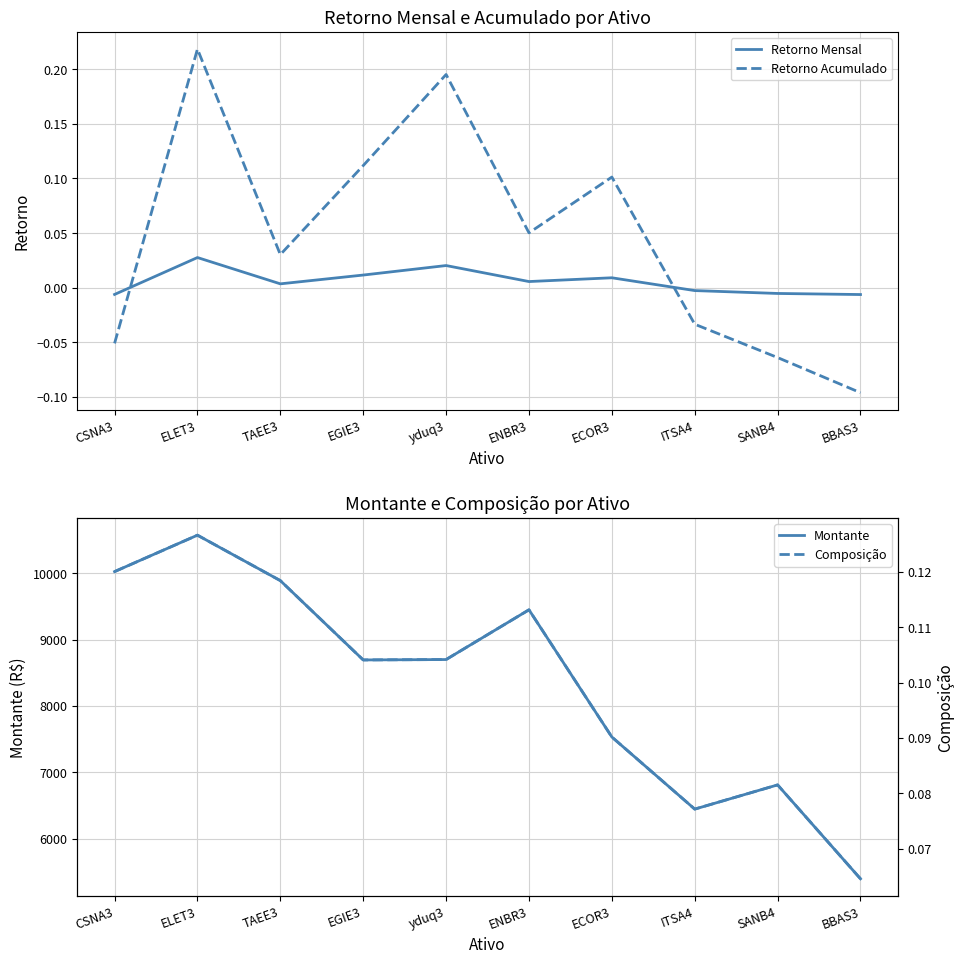

Reading right to left, list all the values displayed in this chart.

Retorno Mensal: BBAS3=-0.0	SANB4=-0.0	ITSA4=-0.0	ECOR3=0.0	ENBR3=0.0	yduq3=0.0	EGIE3=0.0	TAEE3=0.0	ELET3=0.0	CSNA3=-0.0
Retorno Acumulado: BBAS3=-0.1	SANB4=-0.1	ITSA4=-0.0	ECOR3=0.1	ENBR3=0.1	yduq3=0.2	EGIE3=0.1	TAEE3=0.0	ELET3=0.2	CSNA3=-0.1
Montante: BBAS3=5394.0	SANB4=6810.0	ITSA4=6445.0	ECOR3=7532.0	ENBR3=9450.0	yduq3=8700.0	EGIE3=8694.0	TAEE3=9890.0	ELET3=10575.0	CSNA3=10026.0
Composição: BBAS3=0.1	SANB4=0.1	ITSA4=0.1	ECOR3=0.1	ENBR3=0.1	yduq3=0.1	EGIE3=0.1	TAEE3=0.1	ELET3=0.1	CSNA3=0.1